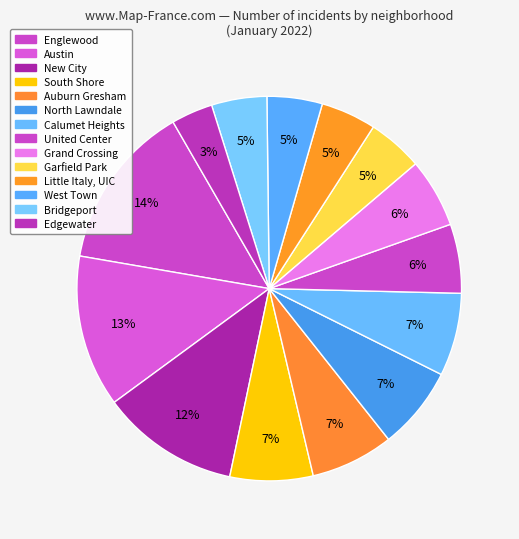

How many segments does this pie chart have?

14